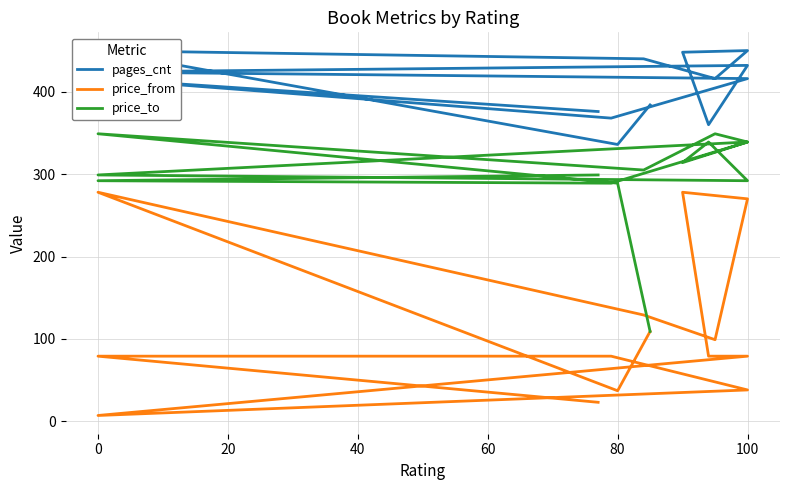

True or false: pages_cnt and price_to intersect in this chart.

False